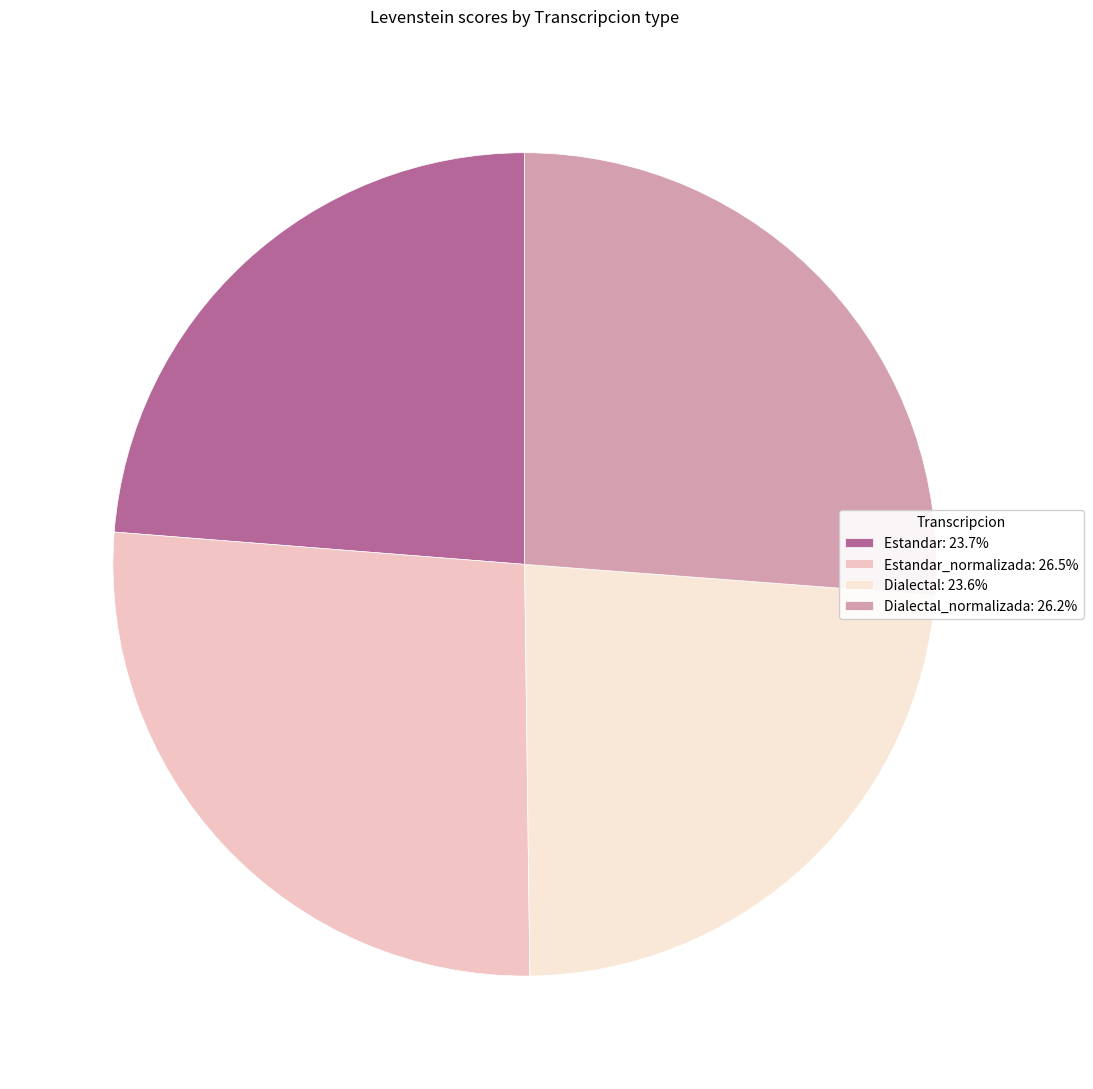

Do Dialectal: 23.6% and Estandar_normalizada: 26.5% together represent more than half of the pie?

Yes